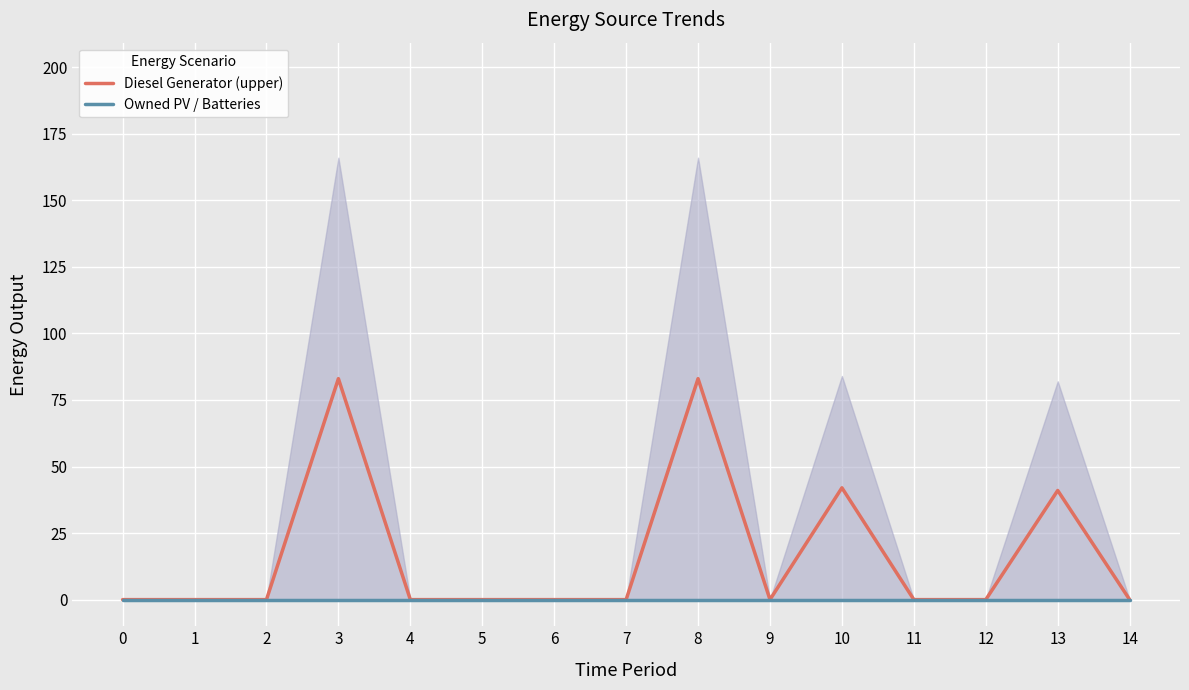

How many distinct data groups are displayed?

2